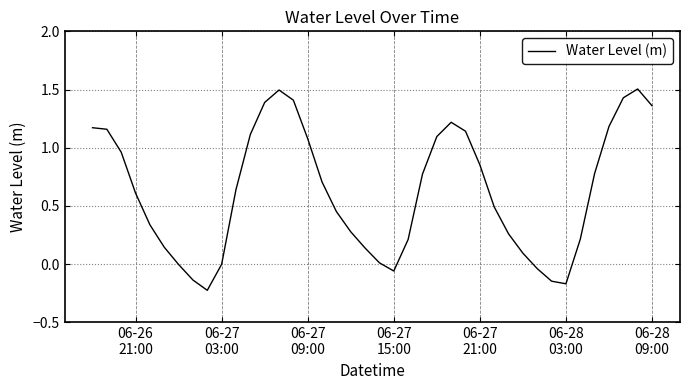

What is the maximum value shown in the chart?

1.5